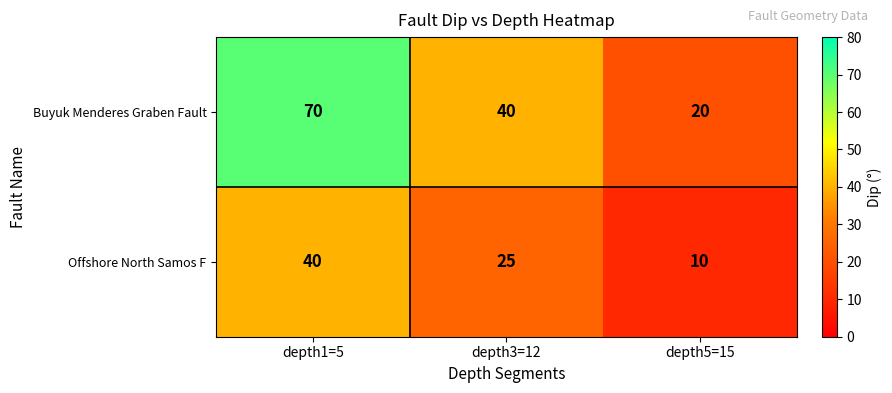

How many Buyuk Menderes Graben Fault values are between 20 and 70?

3